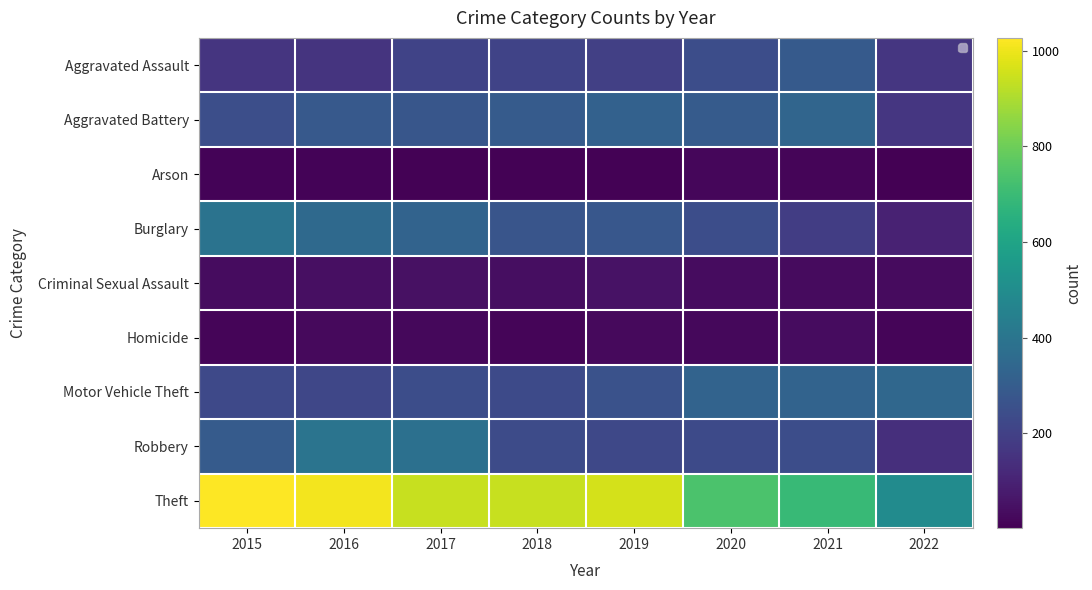

What is the average value of the Motor Vehicle Theft series?

273